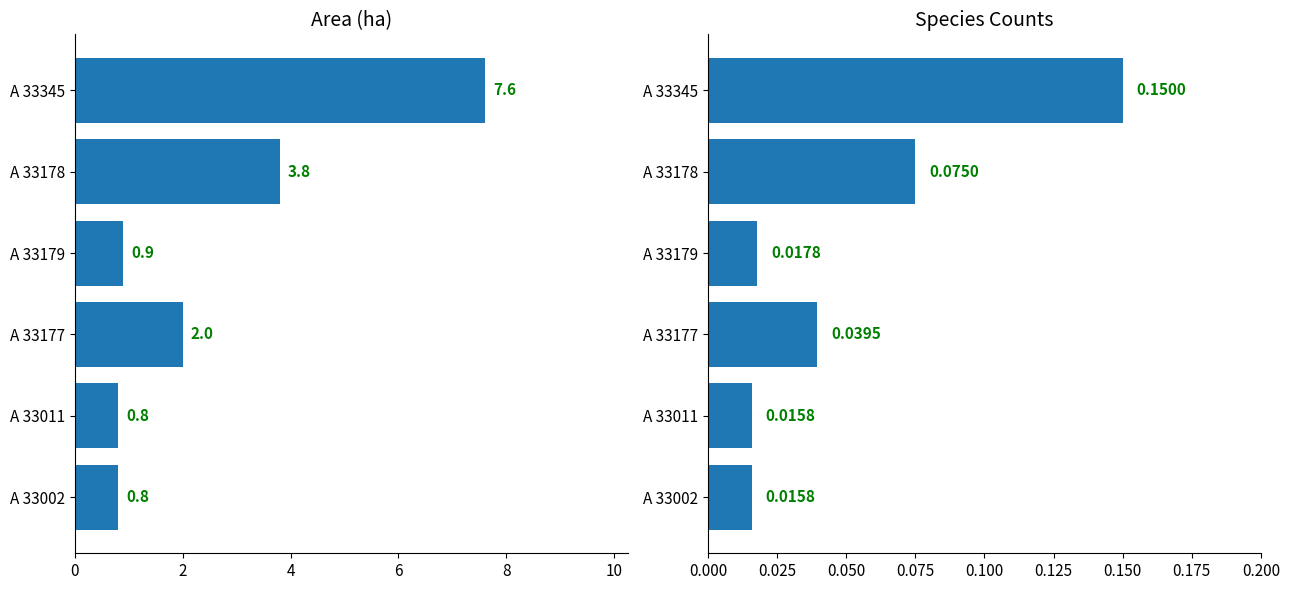

Between A 33177 and A 33178, which series saw the biggest shift?

Area (ha)